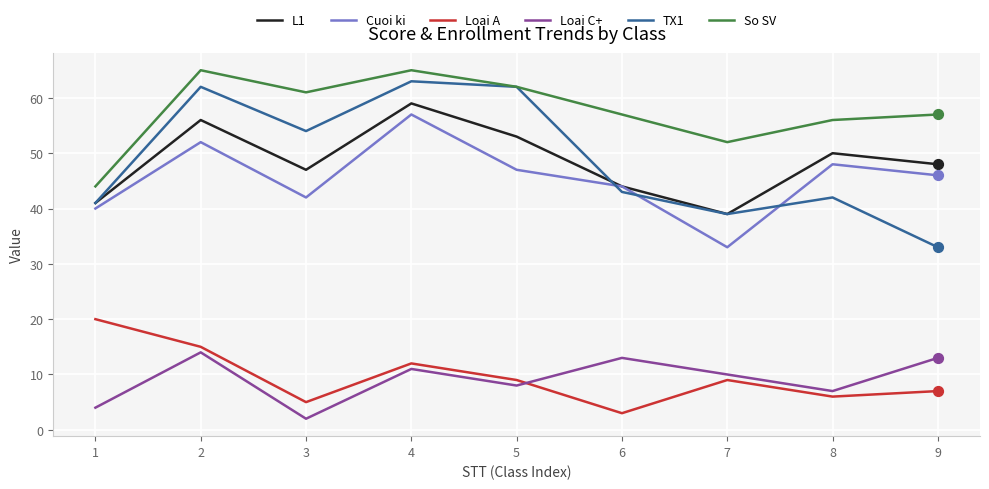

Which series changed the most between 2 and 3?

Loai C+